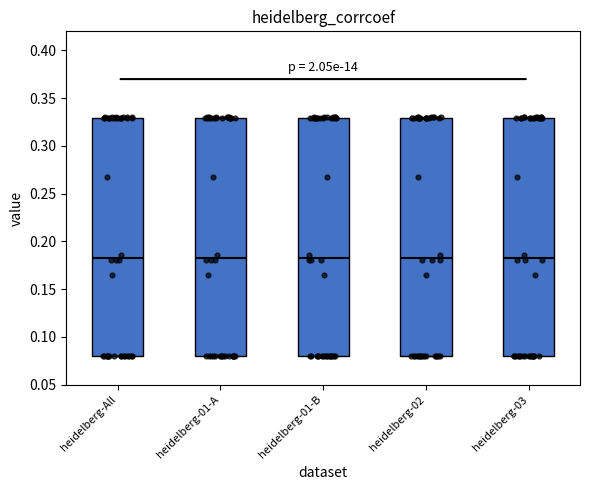

Where is the lower edge of the box for heidelberg-03 on the y-axis? The values are not printed on the chart, so give them approximately, as read against the axis.

0.080